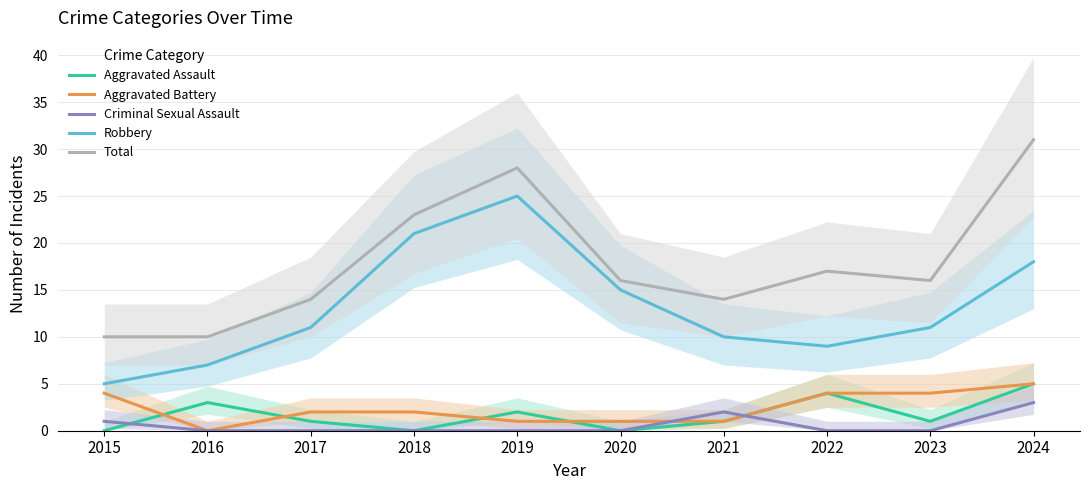

How many data points in Aggravated Battery are less than 2?

4